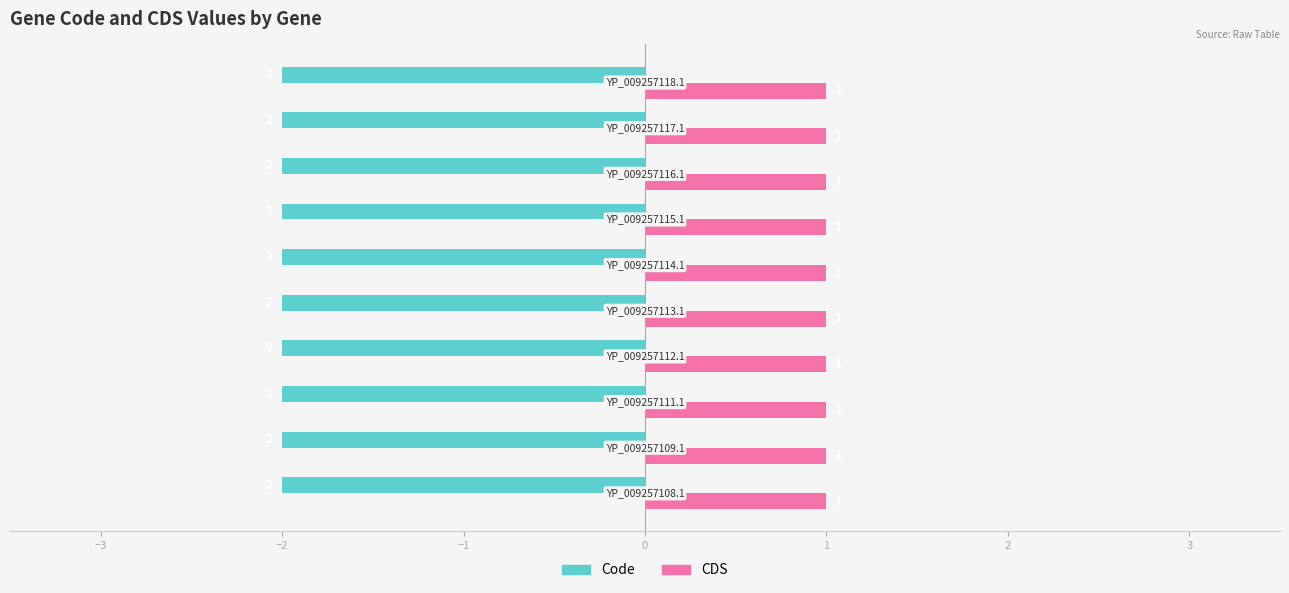

What is the sum of all Code values?

-20